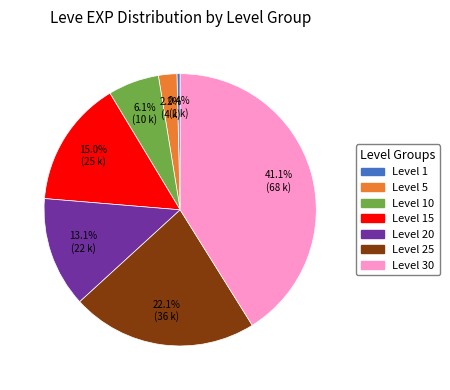

Does any single category account for the majority?

No